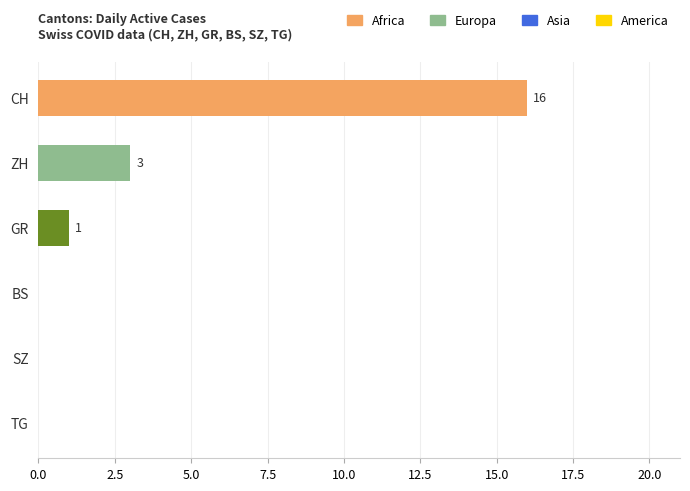

What is the change in value from ZH to SZ?

-3